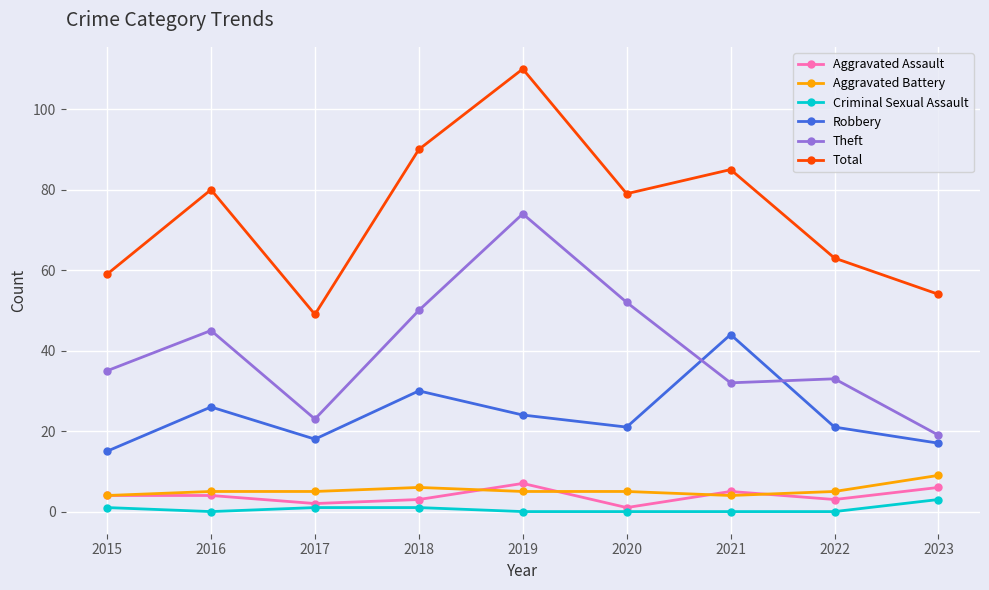

True or false: Robbery and Theft cross at least once.

True